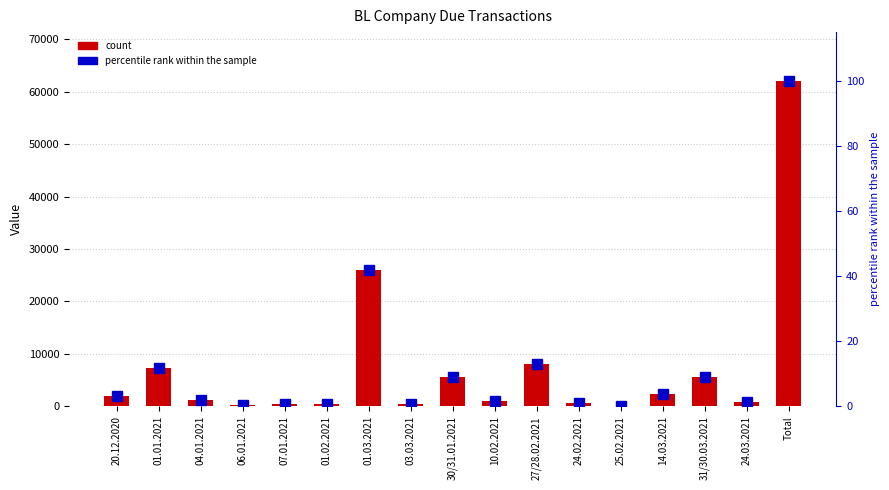

Where does the count series first go above 1150?

20.12.2020